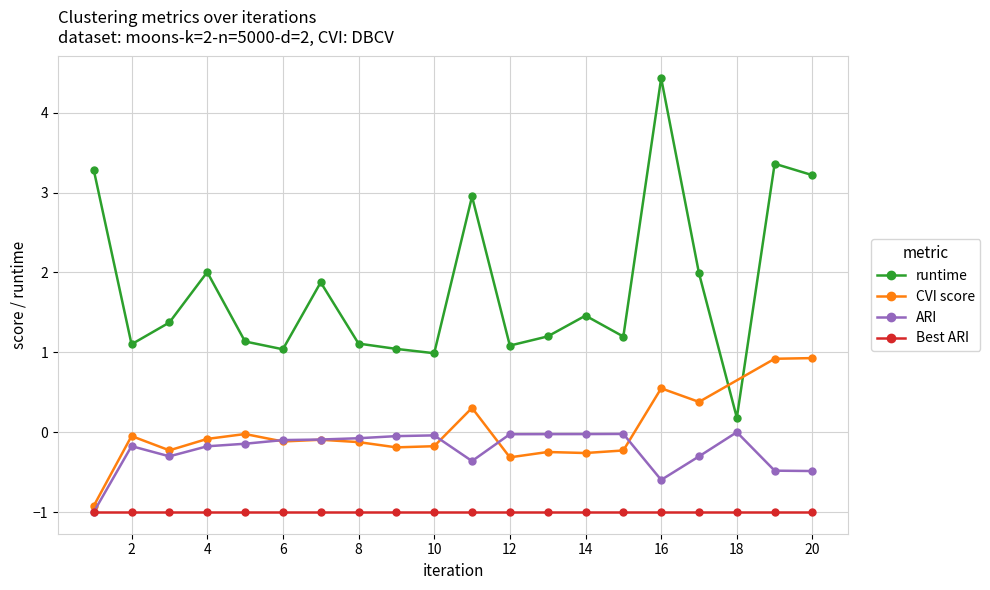

Does the chart have visible grid lines?

Yes